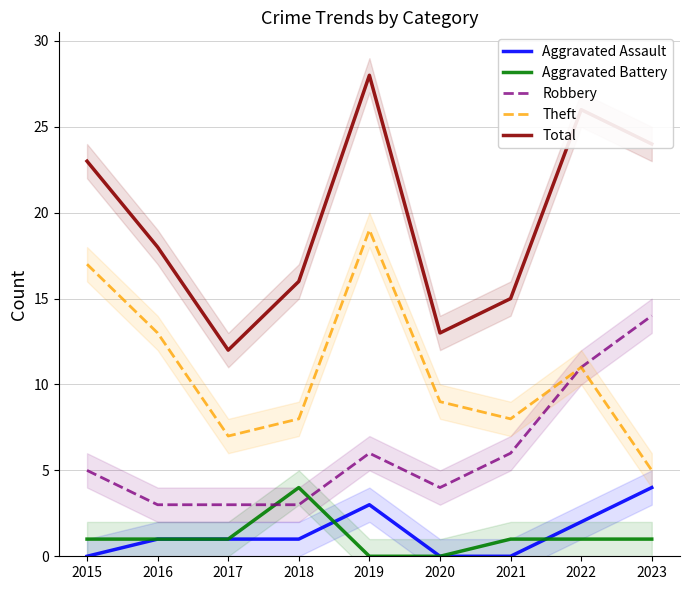

Reading left to right, transcribe all the data shown in this chart.

Aggravated Assault: 2015=0	2016=1	2017=1	2018=1	2019=3	2020=0	2021=0	2022=2	2023=4
Aggravated Battery: 2015=1	2016=1	2017=1	2018=4	2019=0	2020=0	2021=1	2022=1	2023=1
Robbery: 2015=5	2016=3	2017=3	2018=3	2019=6	2020=4	2021=6	2022=11	2023=14
Theft: 2015=17	2016=13	2017=7	2018=8	2019=19	2020=9	2021=8	2022=11	2023=5
Total: 2015=23	2016=18	2017=12	2018=16	2019=28	2020=13	2021=15	2022=26	2023=24